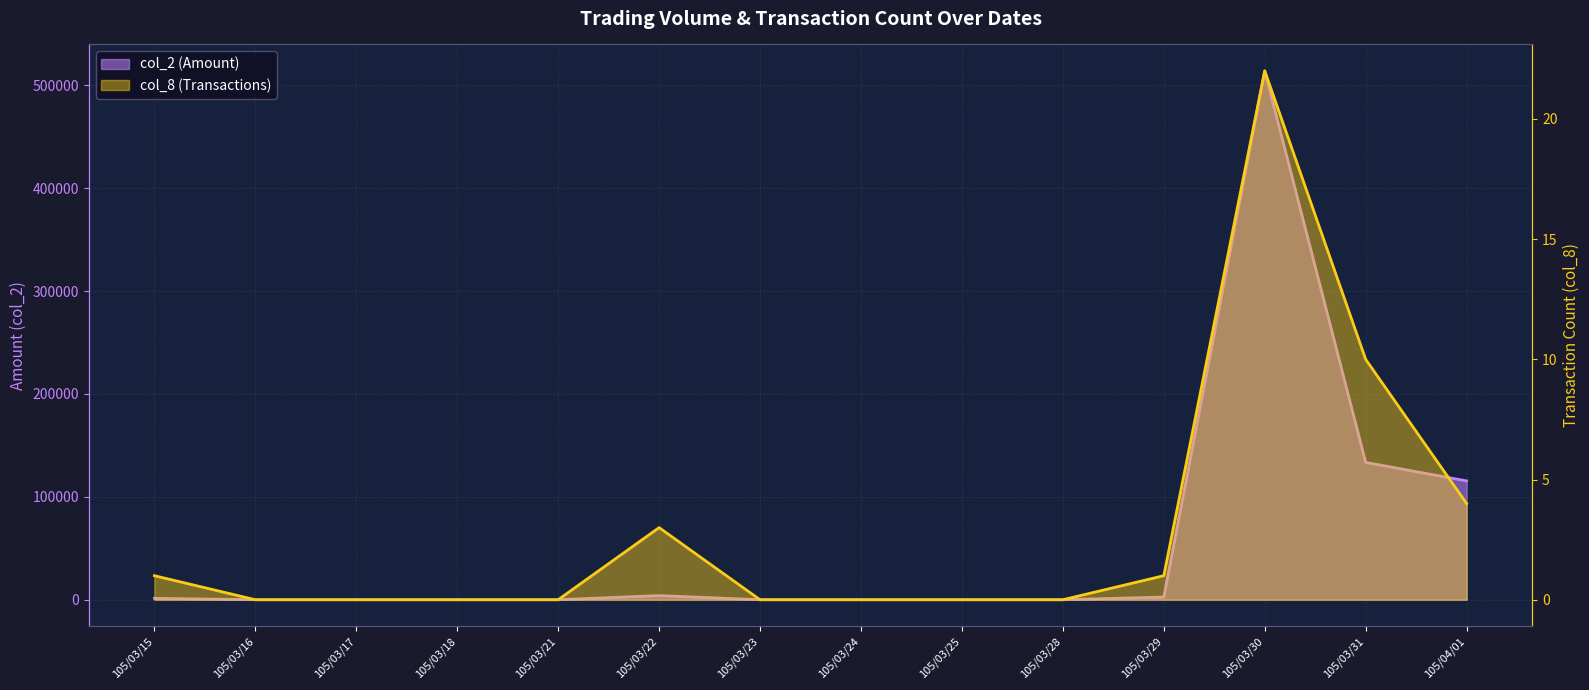

Which series has the largest total across all categories?

col_2